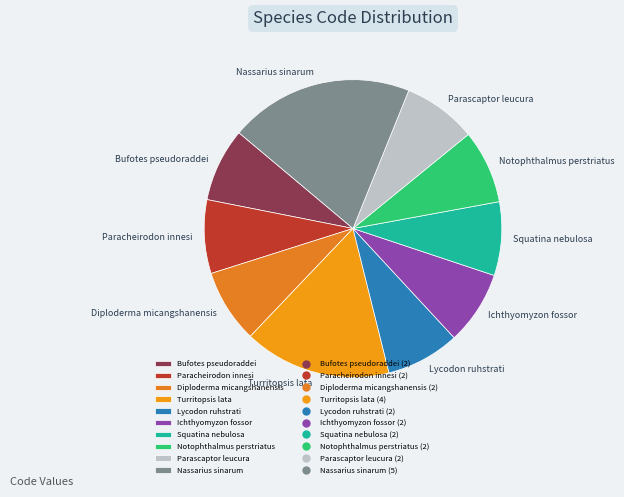

The Lycodon ruhstrati slice represents 8% of the pie. True or false?

True